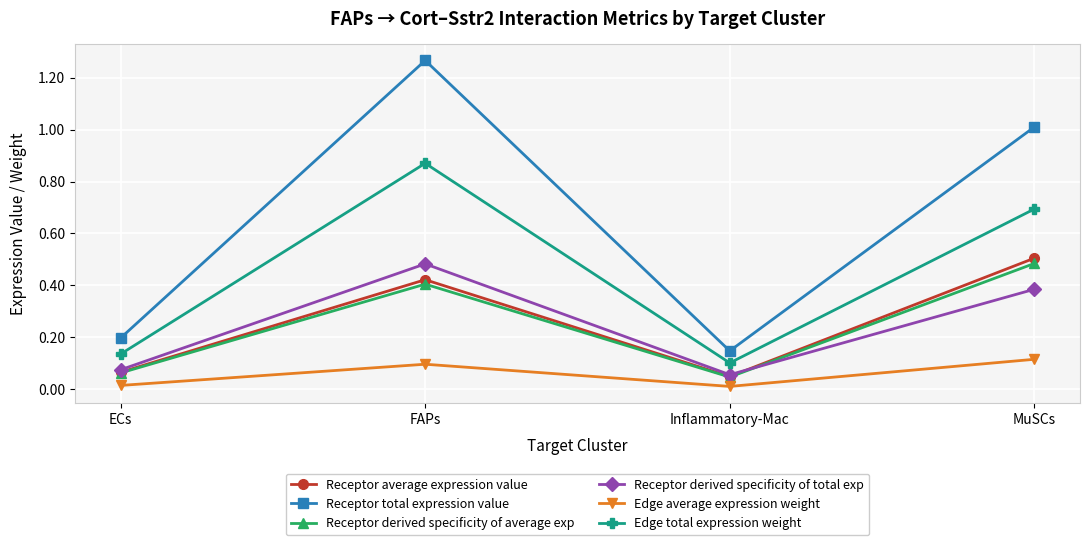

What position from the left is FAPs?

2